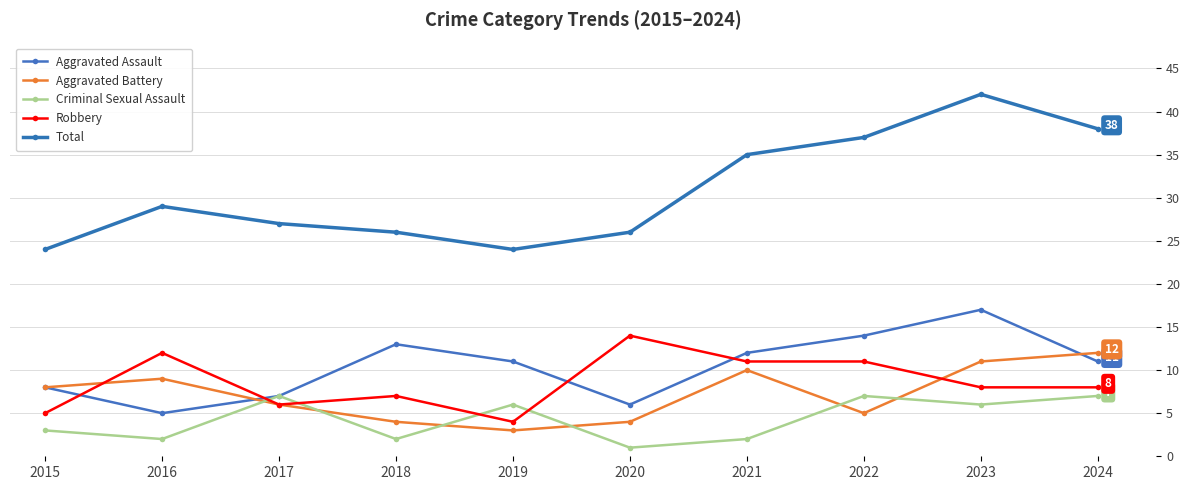

At which label is Aggravated Assault closest to 11?

2019